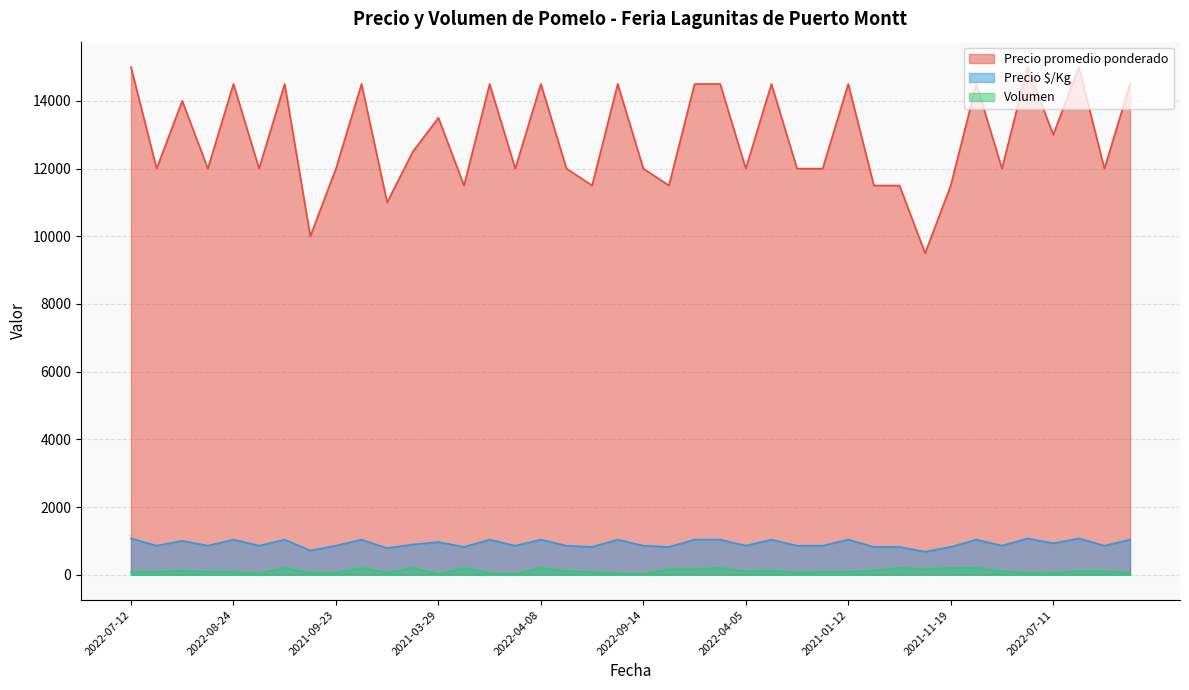

What is the value of the Volumen point at the 7th from the left?

200